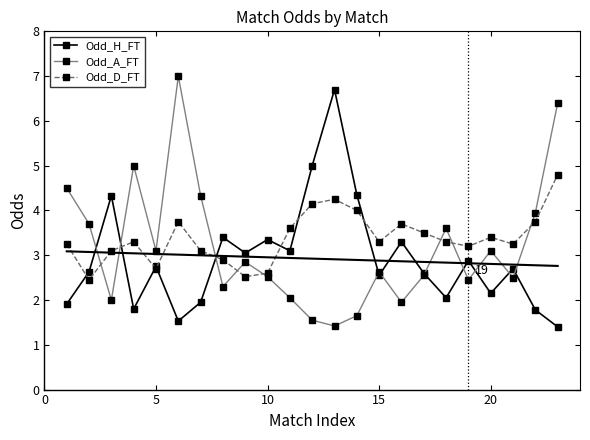

True or false: Odd_A_FT has a value of 2.5 at 10.

True